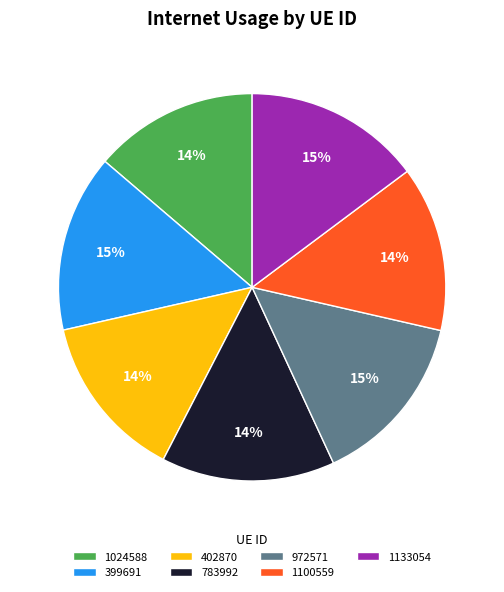

Between 783992 and 1024588, which is larger?

783992